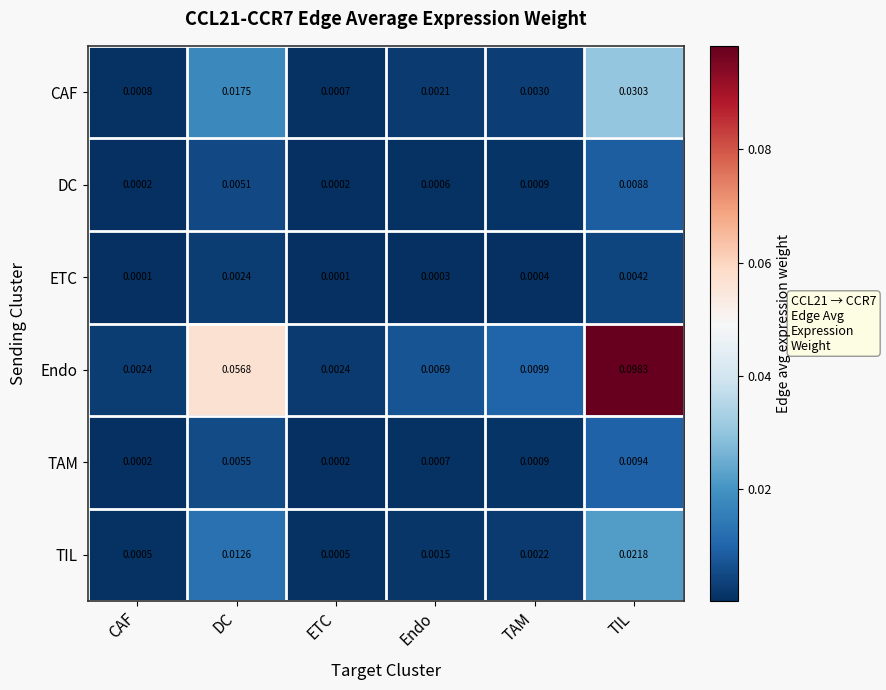

Rank the series at DC from lowest to highest value.

ETC, DC, TAM, TIL, CAF, Endo